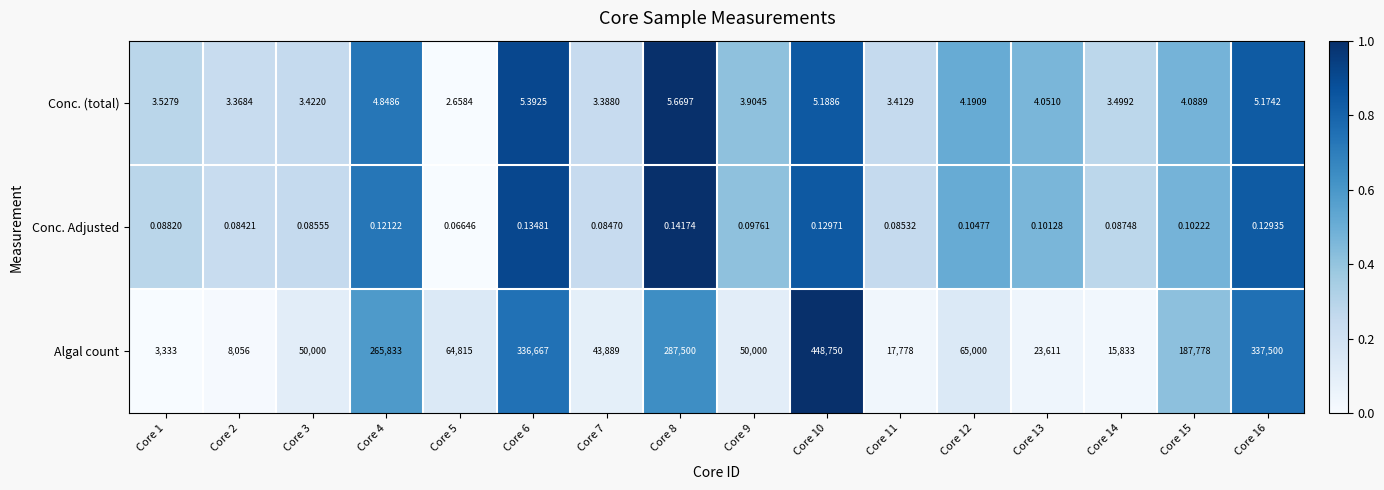

Is the value of Algal count at Core 5 greater than the value of Conc. Adjusted at Core 3?

Yes